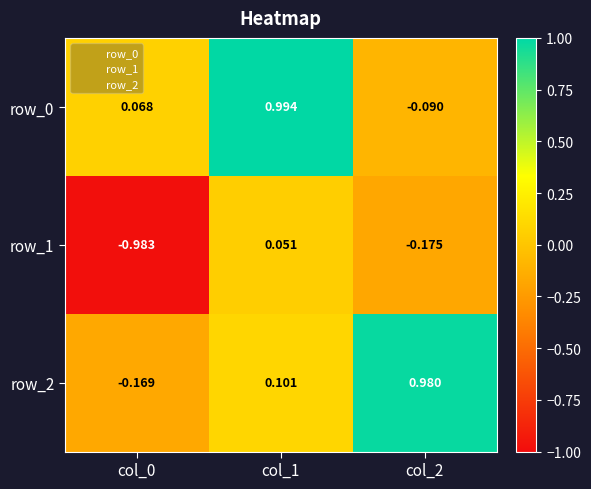

How many data points in row_2 are less than 0?

1